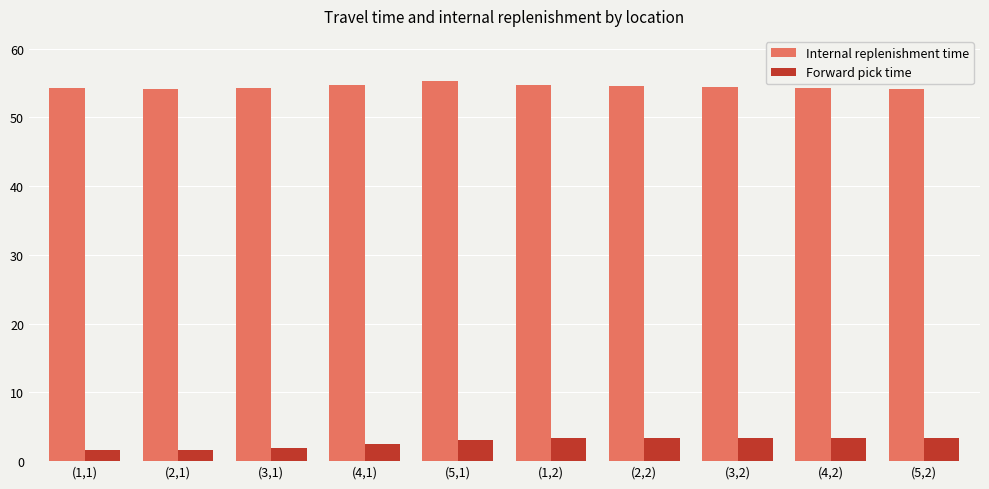

What is the average value of the Internal replenishment time series?

54.5